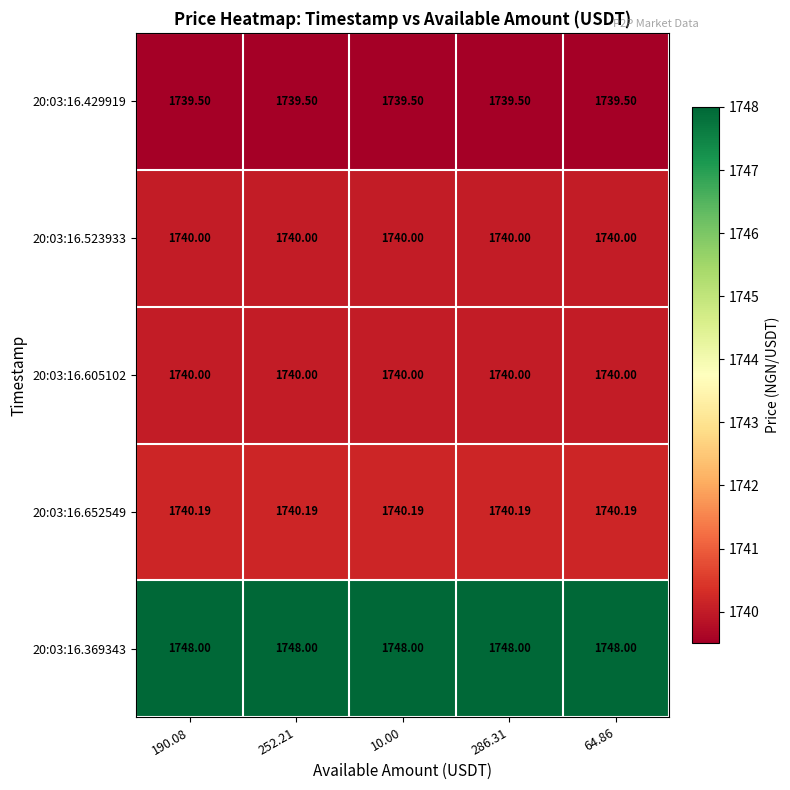

Is the value of 20:03:16.605102 at 64.86 greater than the value of 20:03:16.652549 at 10.00?

No